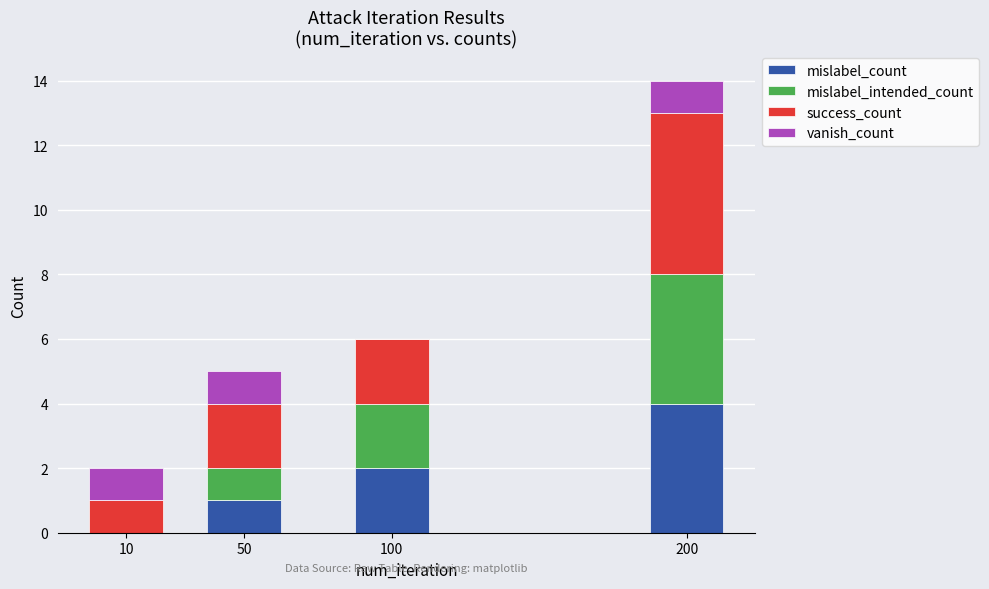

What is the sum of all mislabel_count values?

7